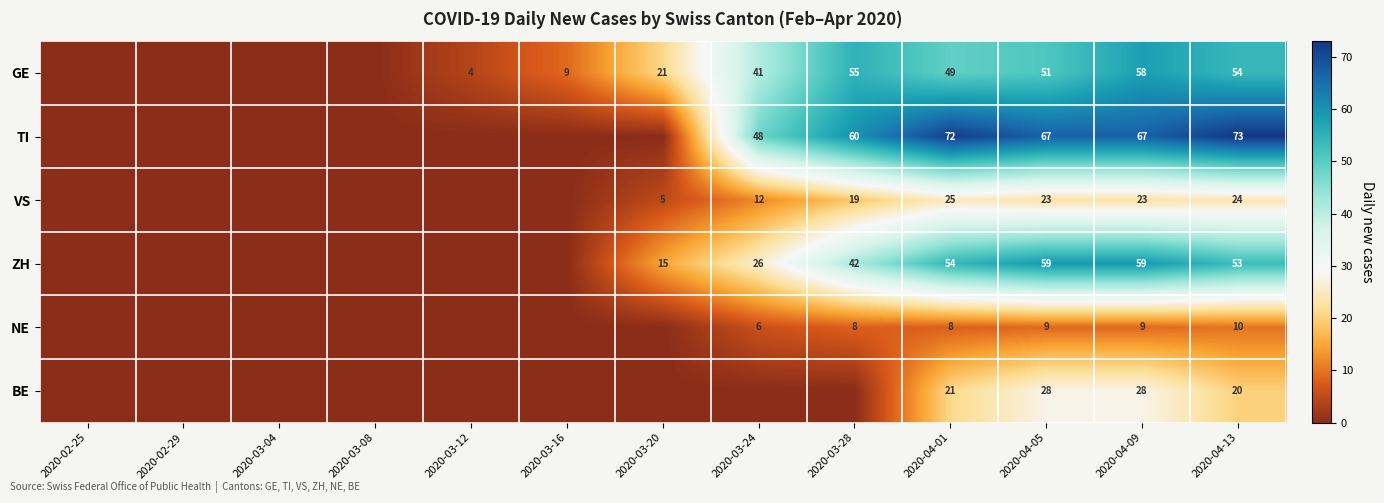

Is the value of NE at 2020-04-13 greater than the value of GE at 2020-03-16?

Yes